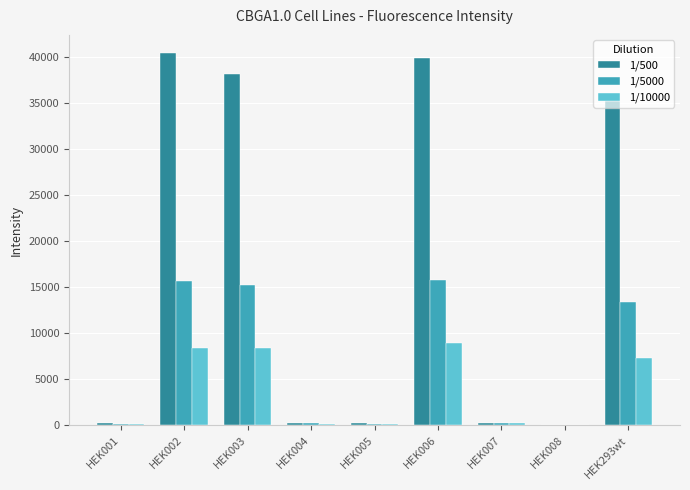

What is the sum of the 1/5000 values at HEK002 and HEK293wt?

29047.2